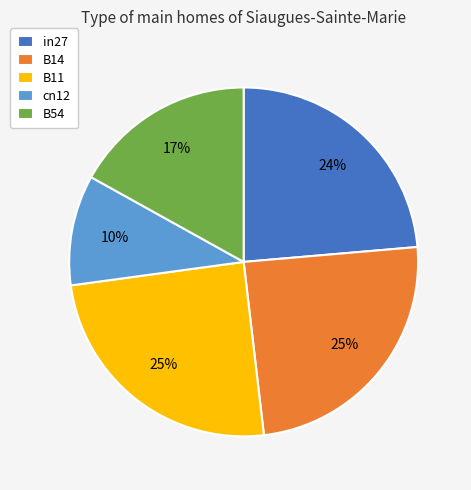

To the nearest percent, what is the combined percentage of B11 and cn12?

35%